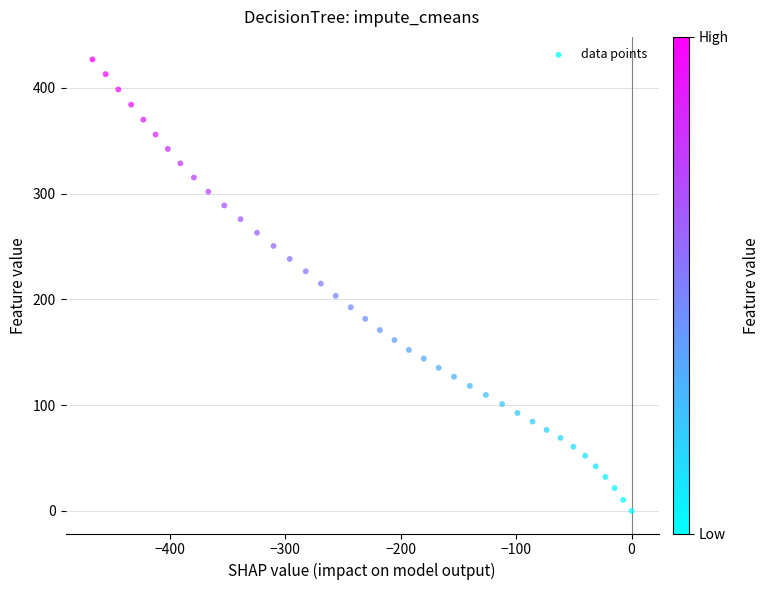

What is the range of X values (max minus min)?

467.2